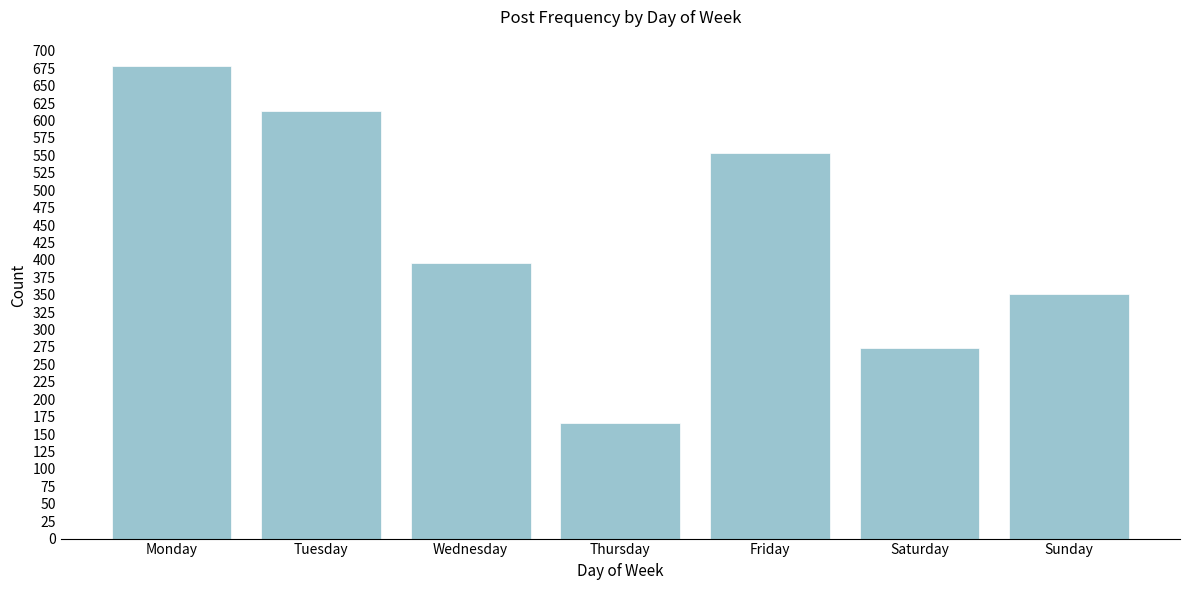

Reading left to right, what are all the values shown in this chart?

678	613	395	166	554	273	351